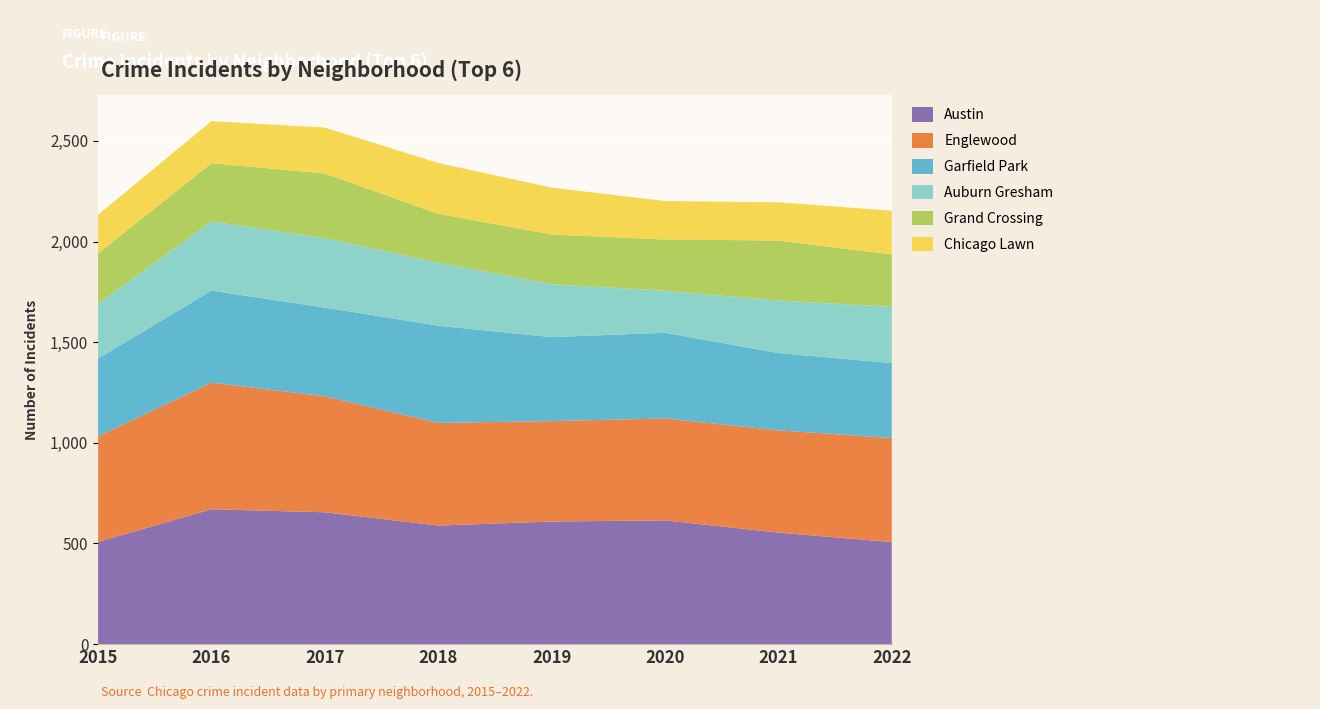

Reading left to right, extract all data points from this chart.

Austin: 508	670	655	589	609	615	554	507
Englewood: 524	629	576	510	499	506	508	517
Garfield Park: 387	457	441	483	417	426	384	372
Auburn Gresham: 271	344	345	313	263	208	261	279
Grand Crossing: 251	289	321	243	247	255	298	261
Chicago Lawn: 192	209	228	252	233	191	190	217